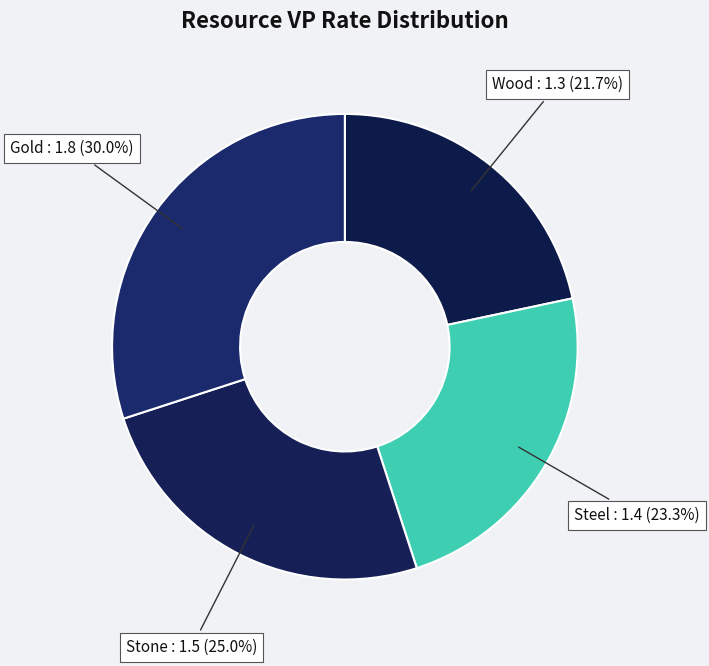

What percentage is the Steel slice, to the nearest percent?

23%